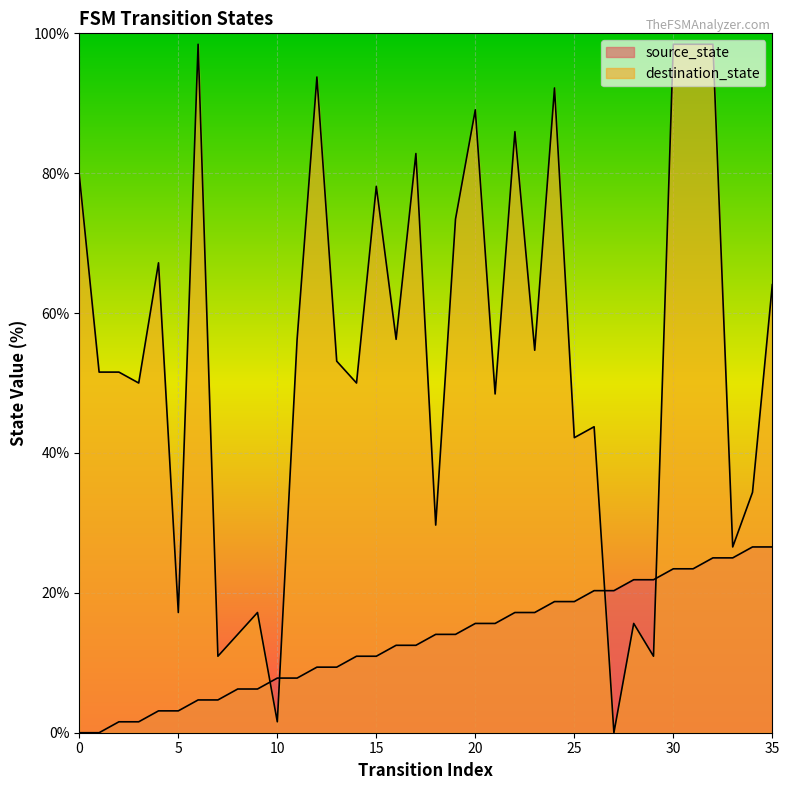

Which series has the largest range (max minus min)?

destination_state